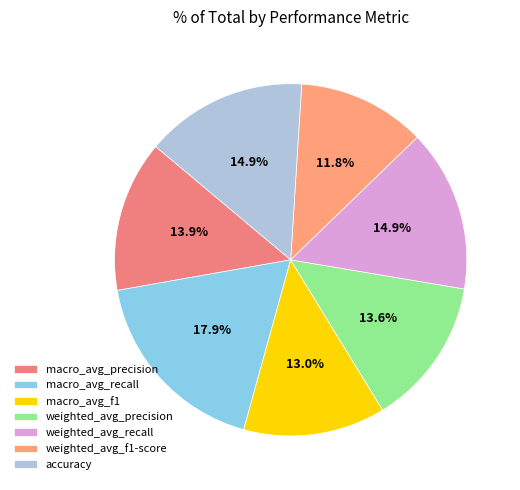

To the nearest percent, what is the average slice percentage?

14%